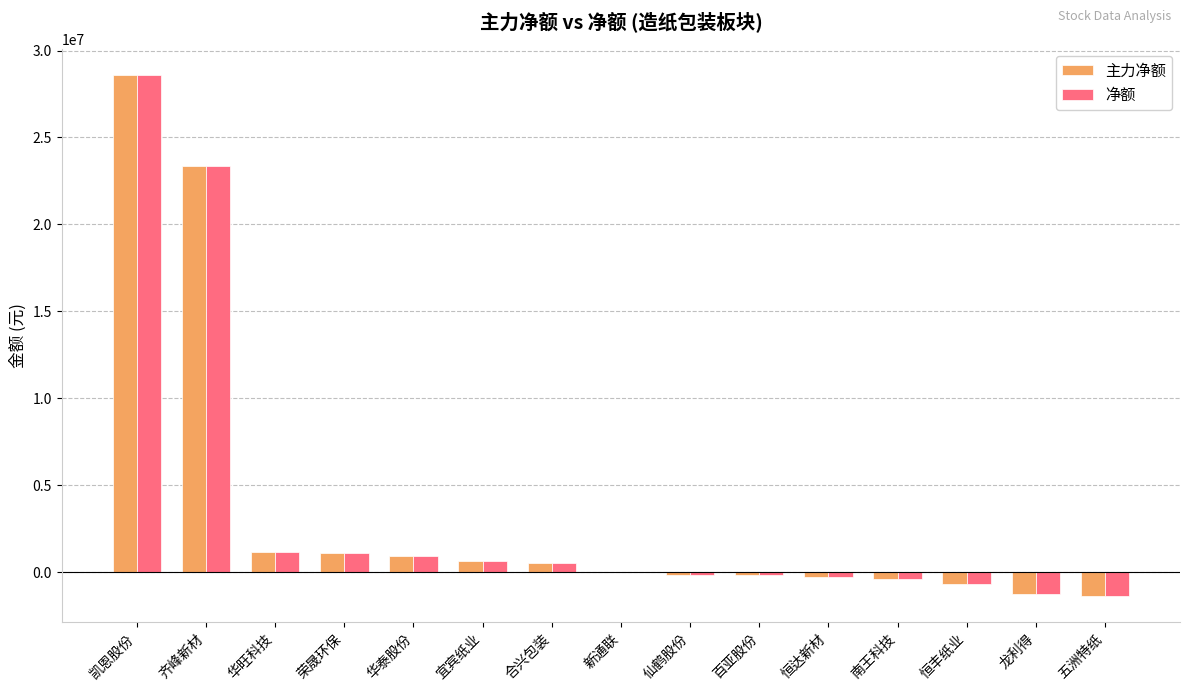

Where is 主力净额 nearest to the value 13611651?

齐峰新材